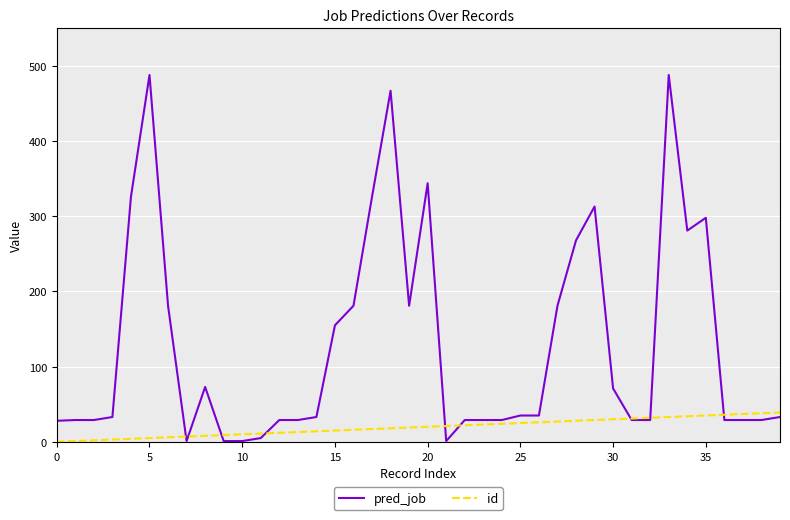

How many distinct data groups are displayed?

2